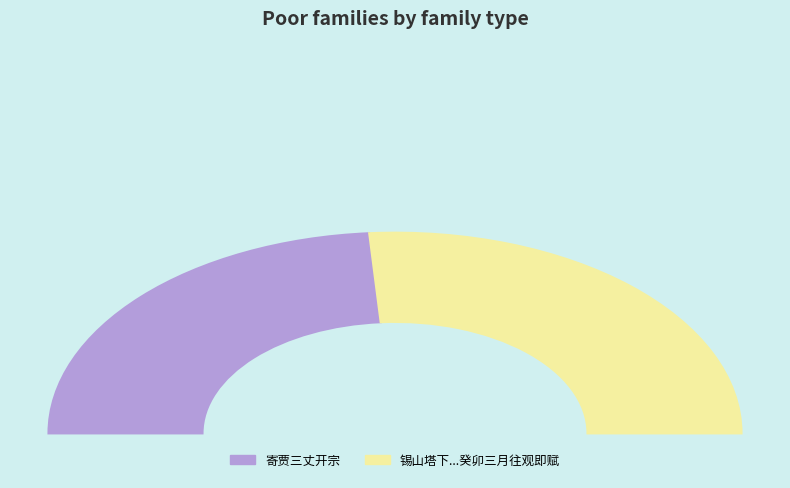

Do 锡山塔下双刹寺有杜鹃一本高逾寻丈开时鲜红满目盖百年物也余于癸卯三月往观即赋 and 寄贾三丈开宗 together represent more than half of the pie?

Yes